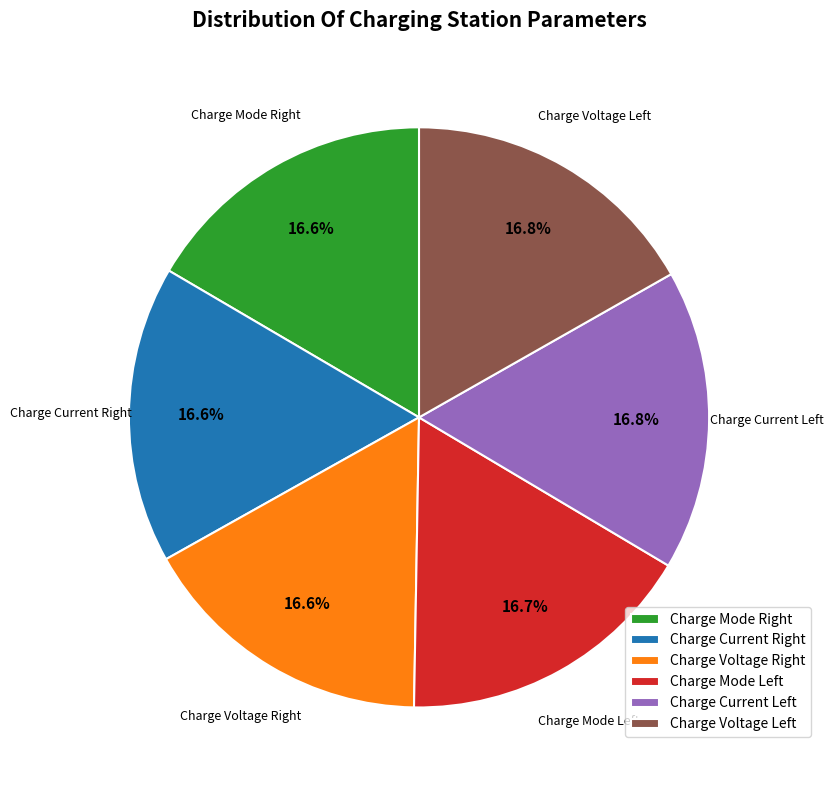

Is there a majority slice in this chart?

No